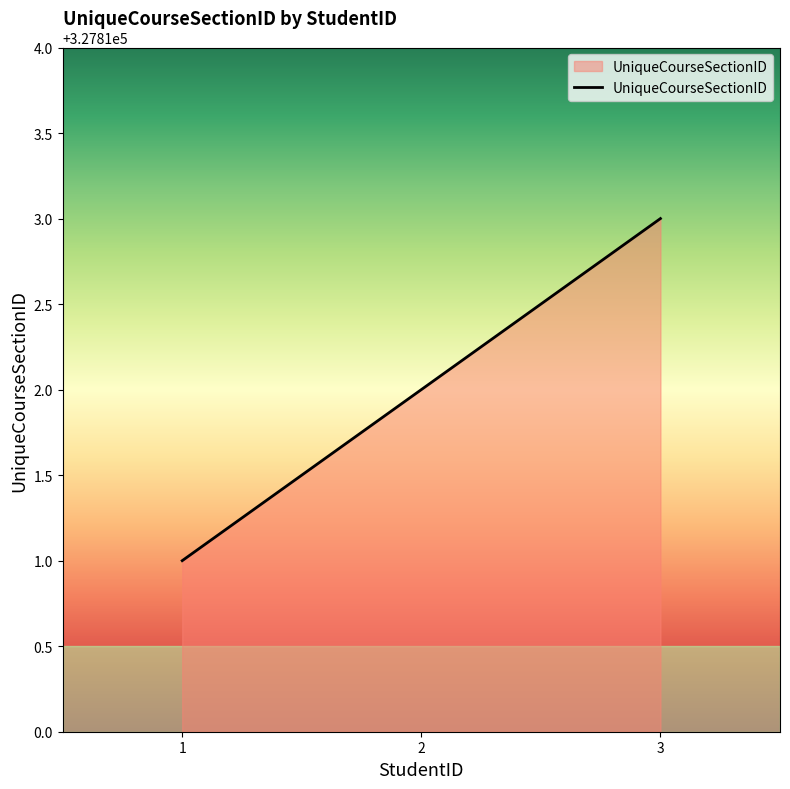

Read the value at 3.

327813